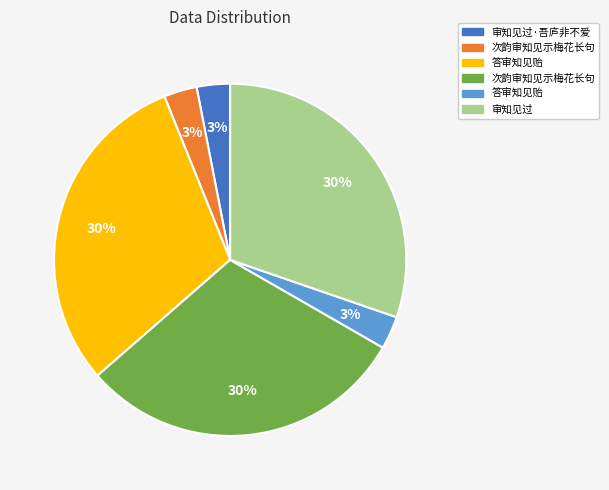

To the nearest percent, what is the average slice percentage?

17%